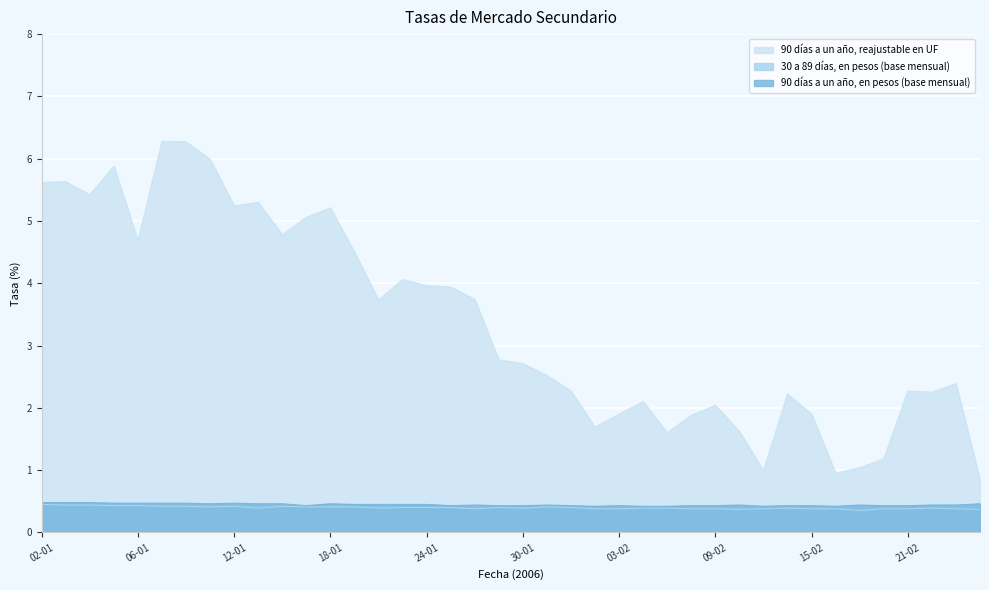

What is the minimum value shown in the chart?

0.3